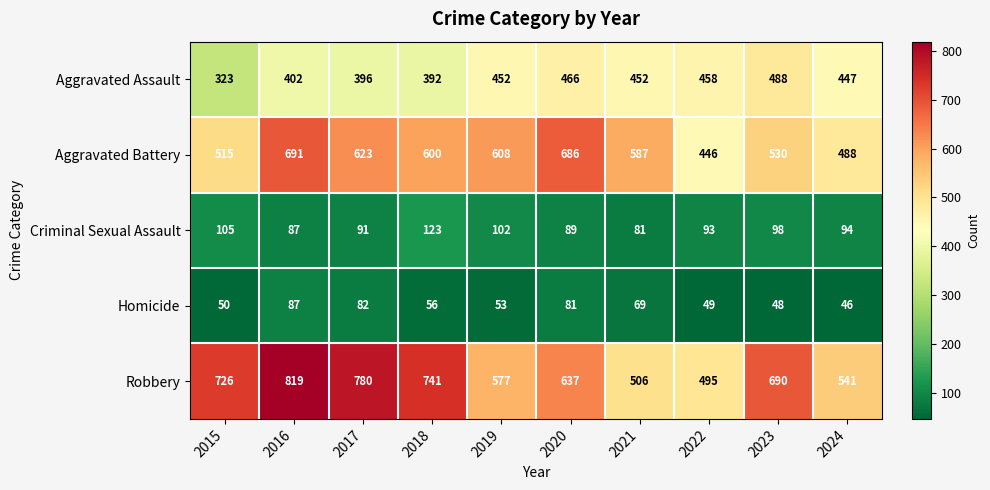

Is it true that Homicide equals 49 at 2022?

True